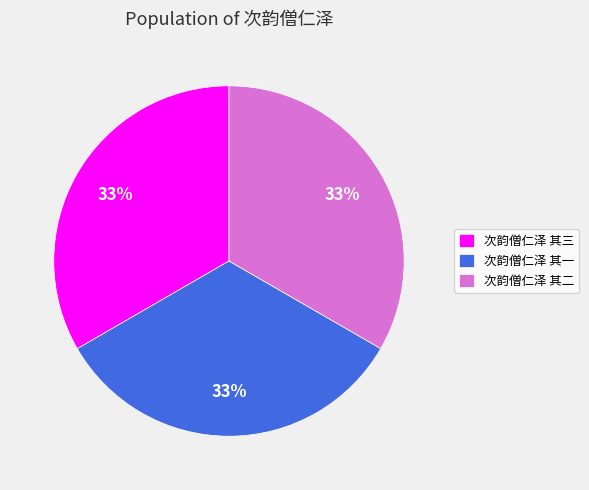

Count the number of slices in the pie.

3